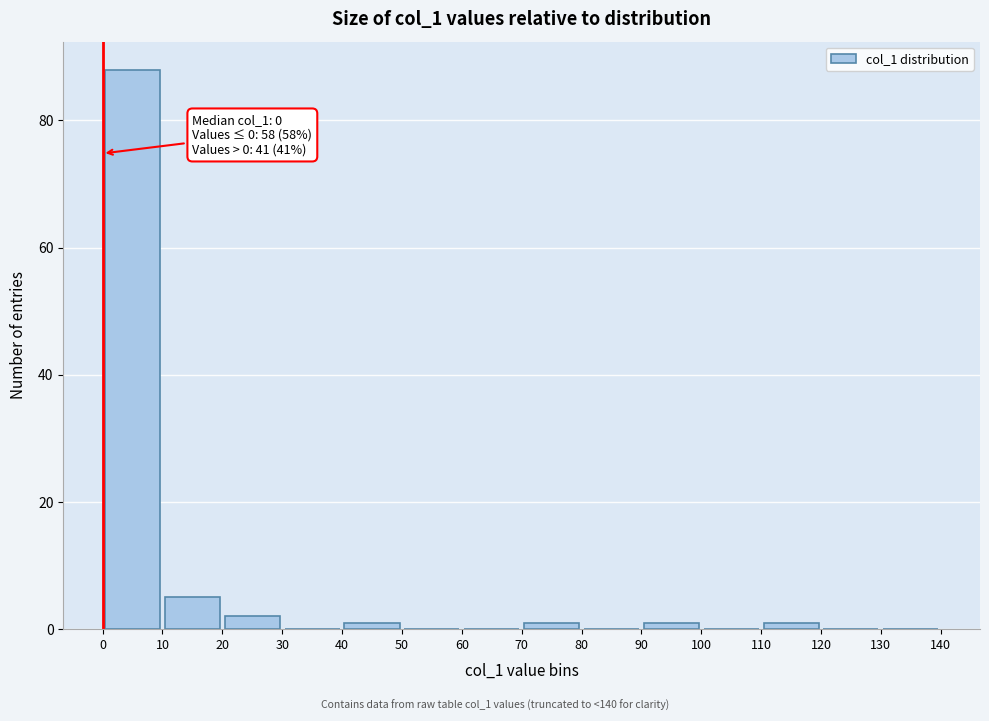

Over which range of the x-axis is the bar tallest?

0 to 10